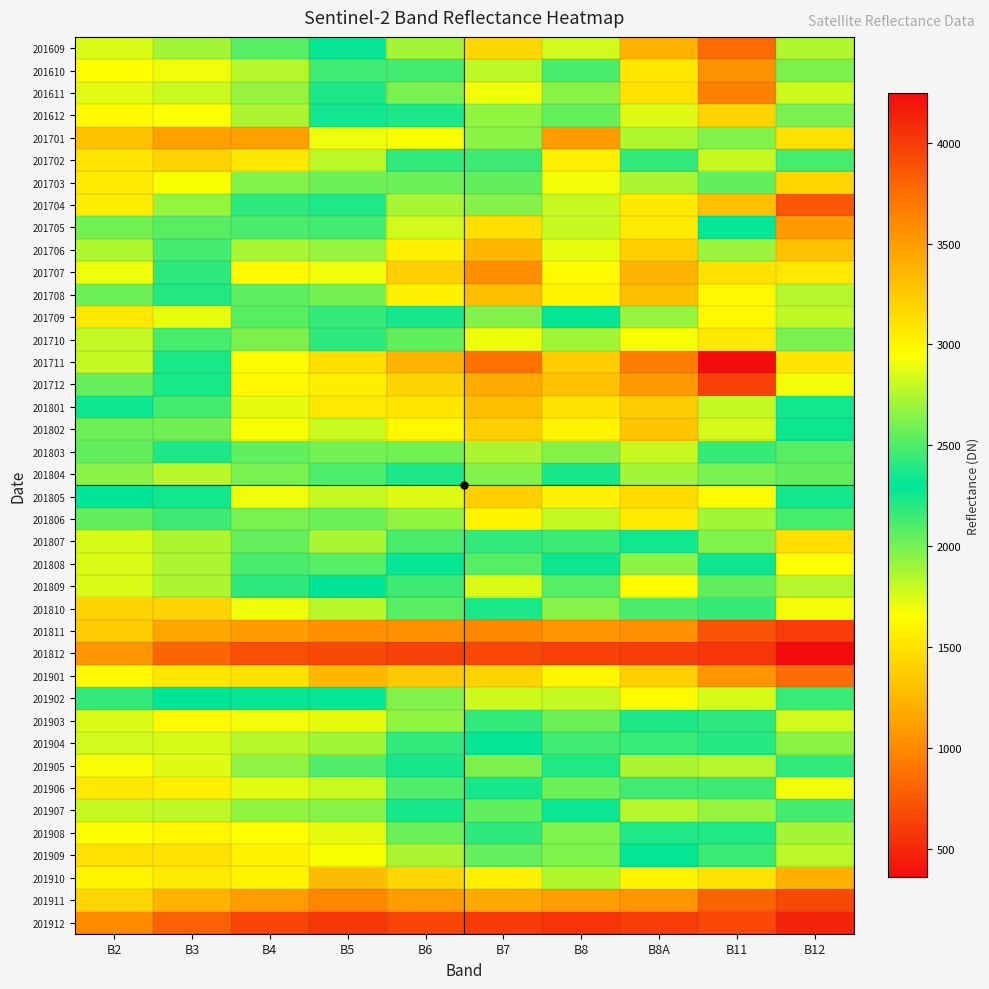

Rank the series by their maximum value, from lowest to highest.

201912, 201812, 201811, 201911, 201901, 201910, 201701, 201703, 201903, 201810, 201909, 201807, 201908, 201704, 201904, 201906, 201808, 201804, 201905, 201907, 201702, 201803, 201809, 201902, 201709, 201806, 201710, 201705, 201612, 201805, 201802, 201801, 201708, 201706, 201610, 201707, 201611, 201609, 201712, 201711